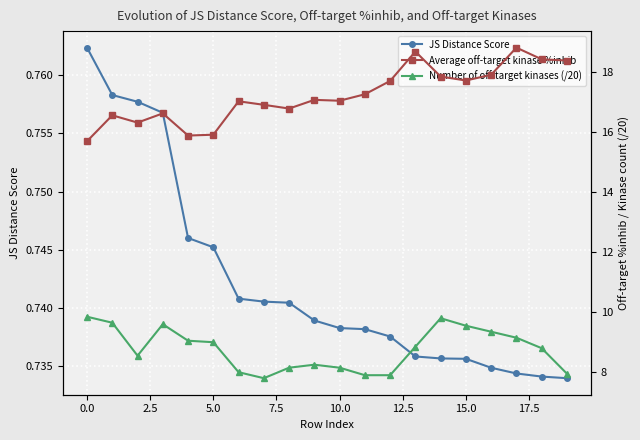

The JS Distance Score series shows 0.4 at 15.0. True or false?

False